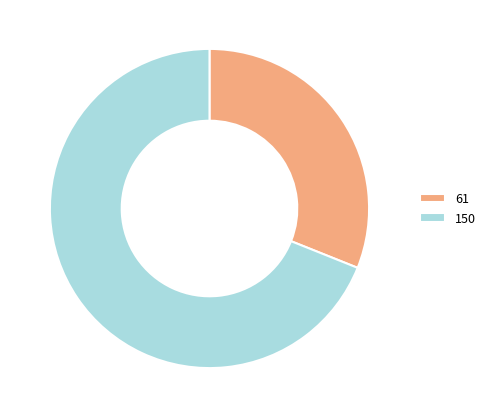

Is there a majority slice in this chart?

Yes